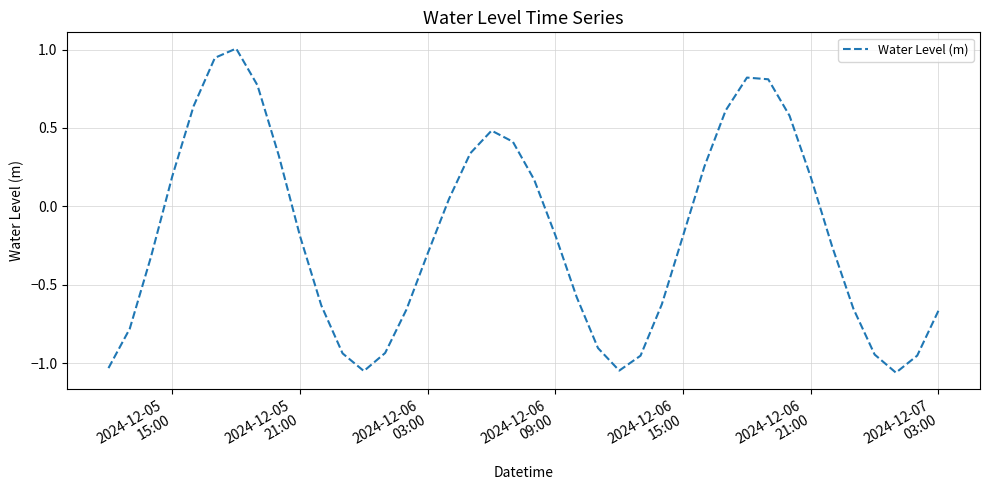

What is the difference between the maximum and minimum values?

2.1